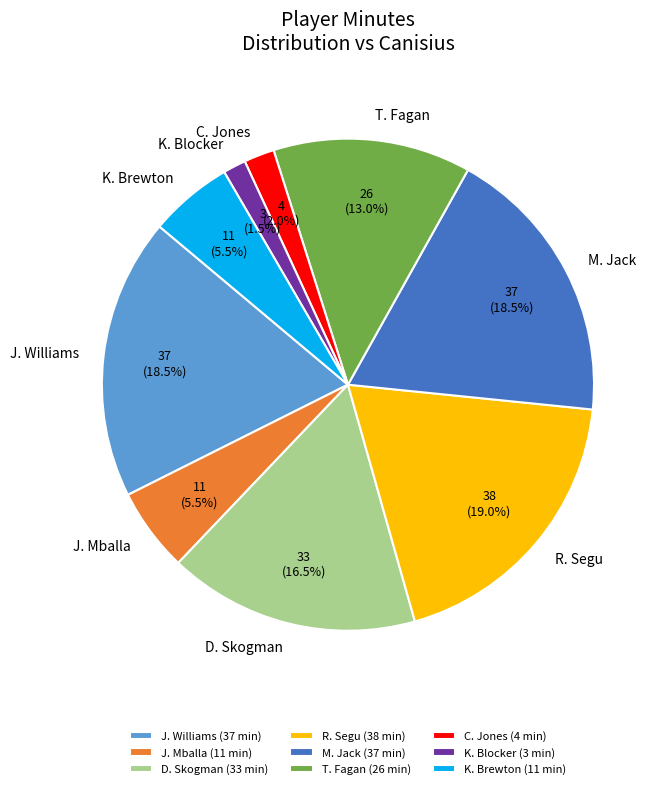

Approximately how many times larger is the value at K. Brewton compared to J. Mballa?

1.0